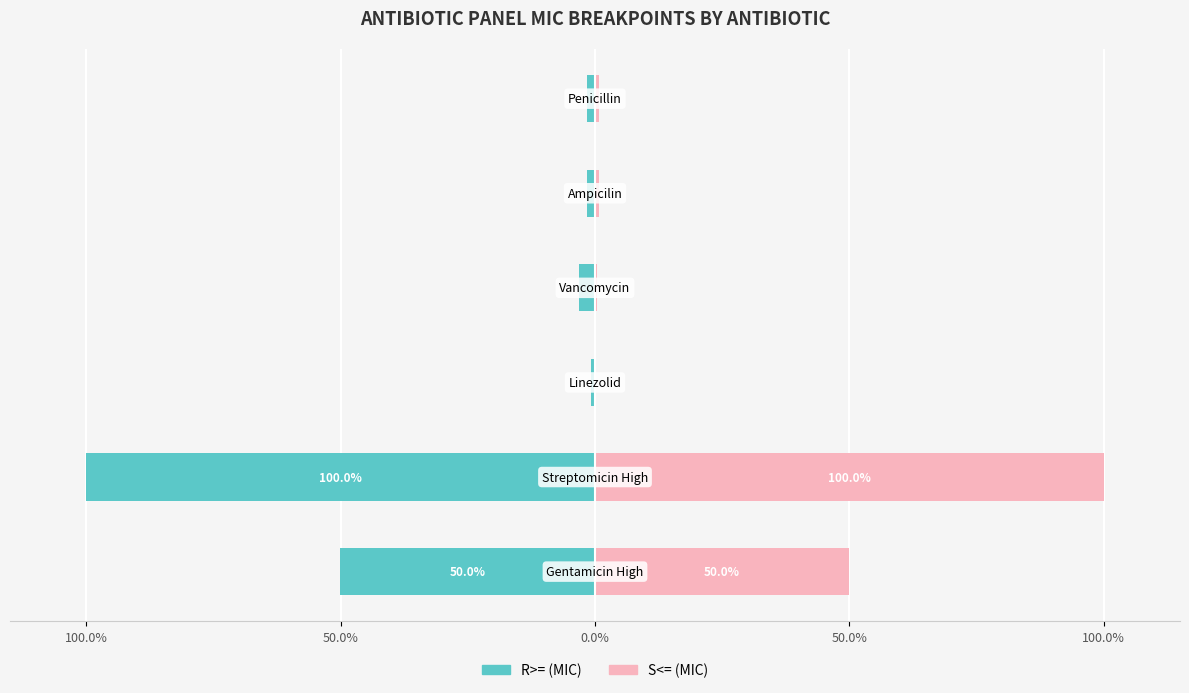

What is the difference between the S<= values at 100.0% and 50.0%?

50.0